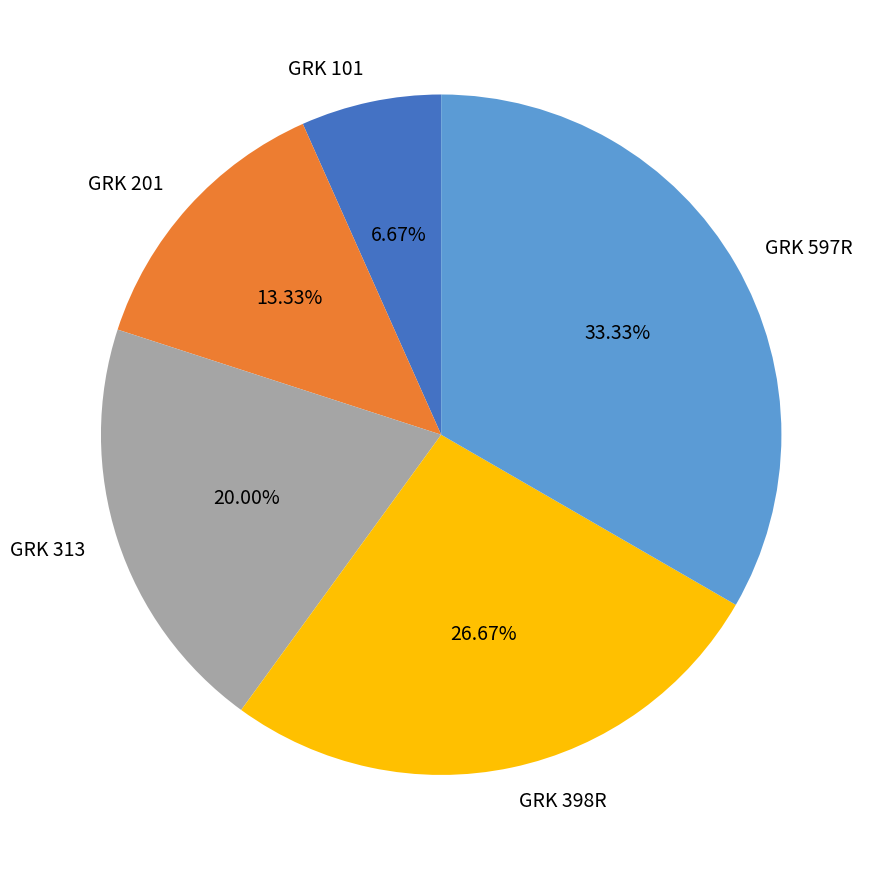

To the nearest percent, what is the difference between the GRK 201 and GRK 313 slice percentages?

7%